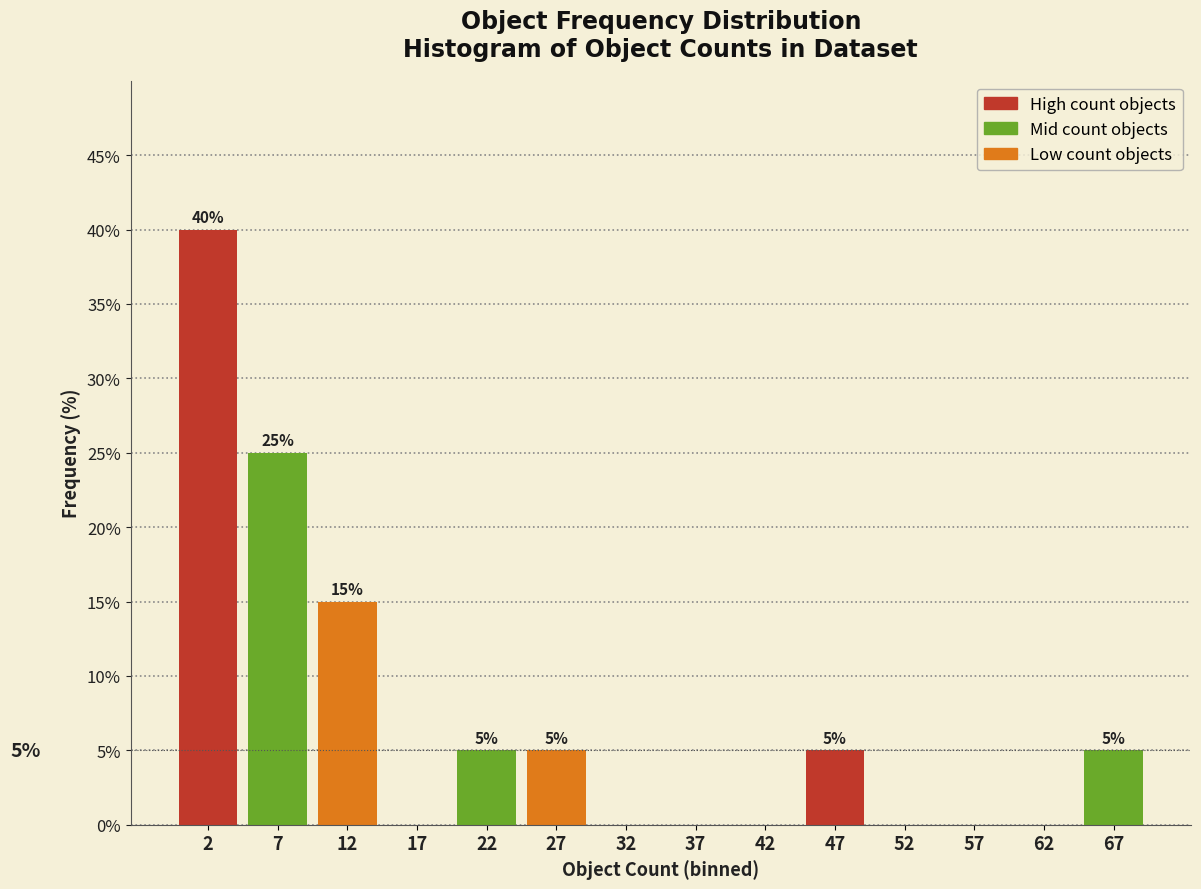

Which range on the x-axis has the tallest bar?

0 to 5